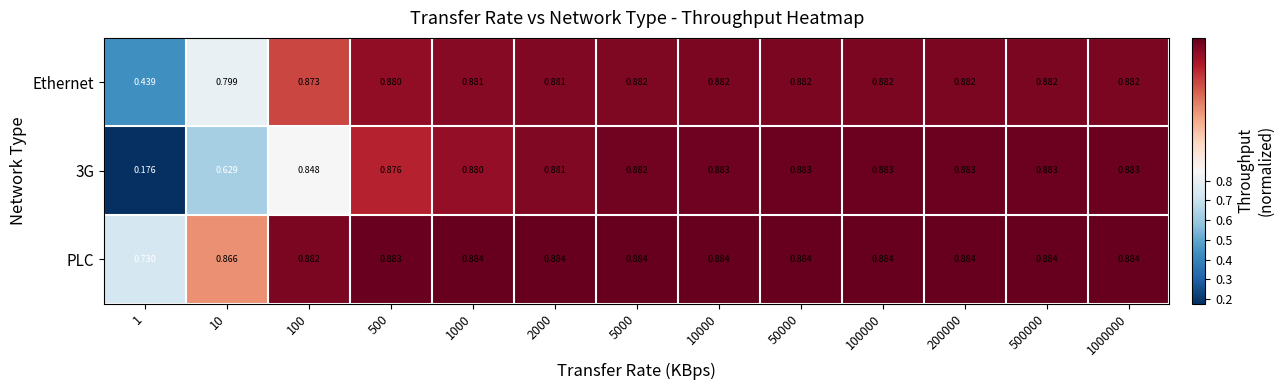

List the series in order of their peak value, highest first.

PLC, 3G, Ethernet